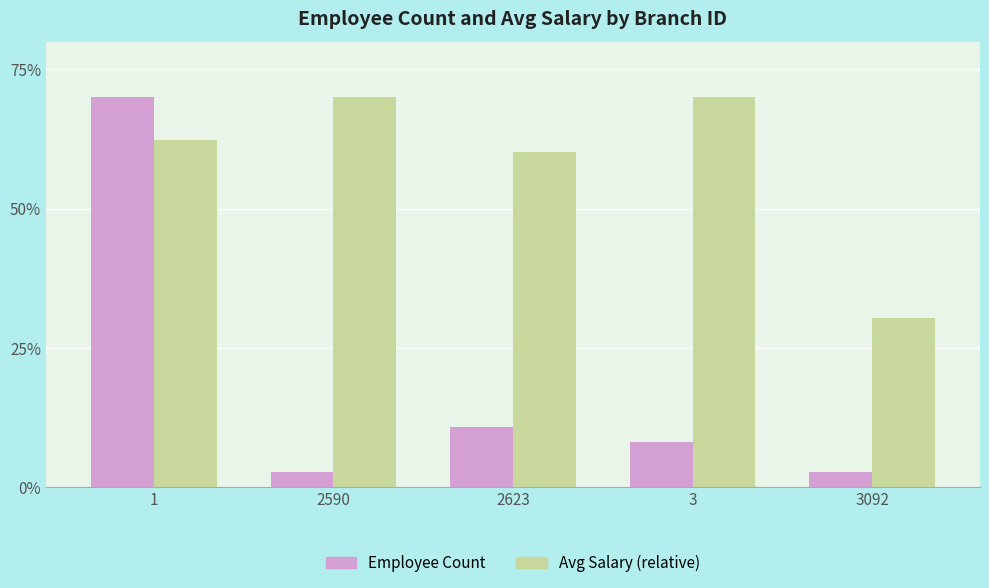

What is the spread (max minus min) of values at 3092?

27.7